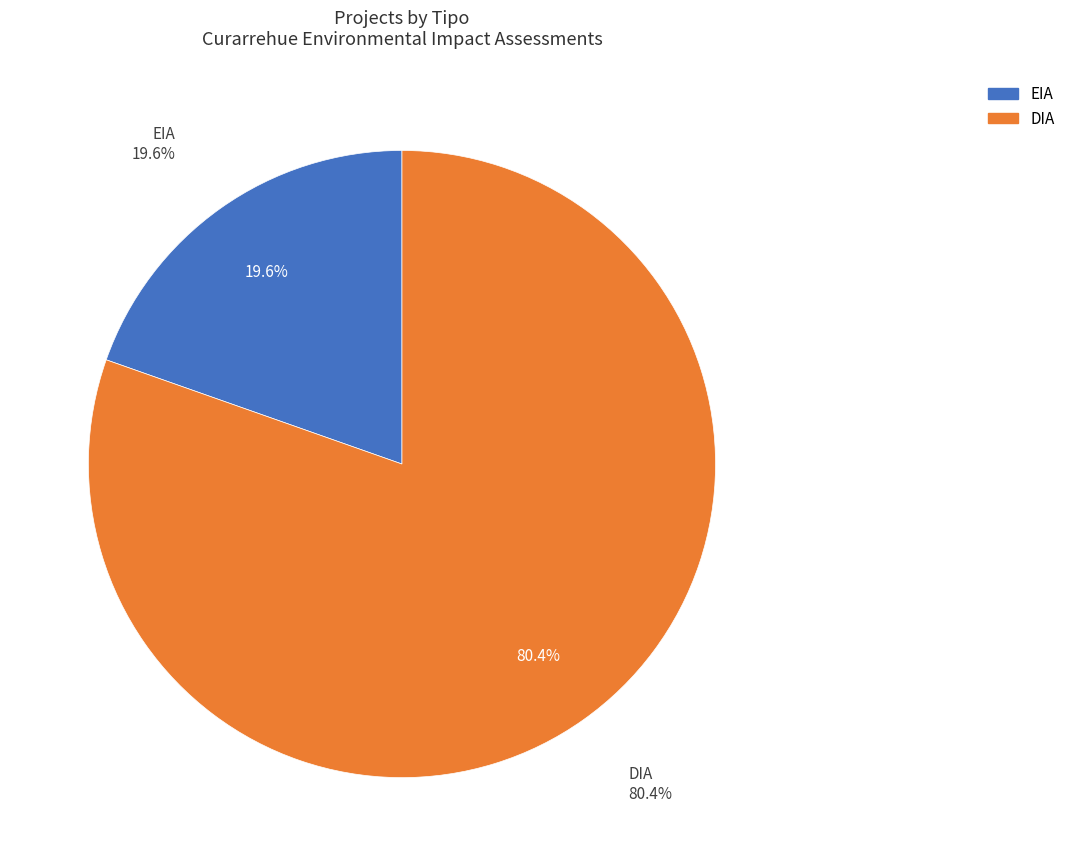

Does any single category account for the majority?

Yes